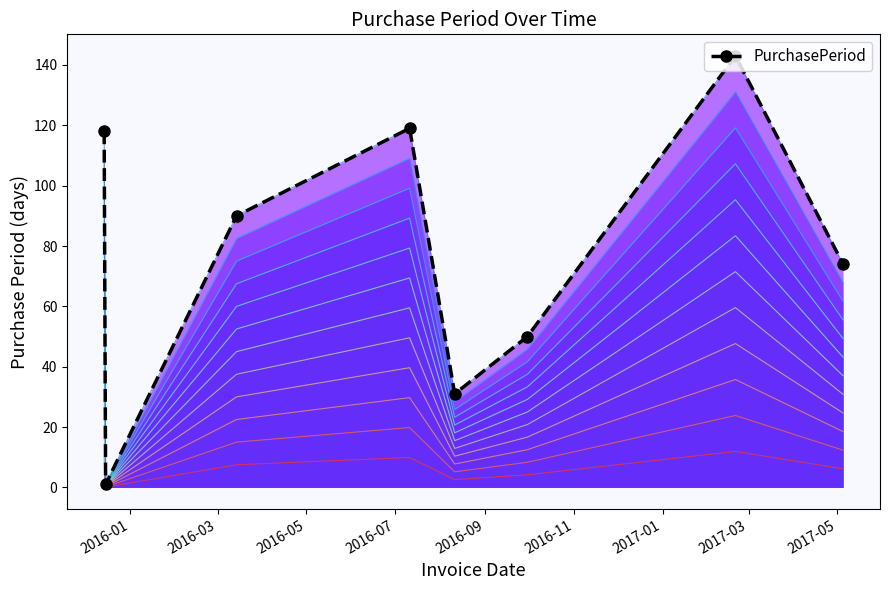

What is the difference between the maximum and second lowest values?

112